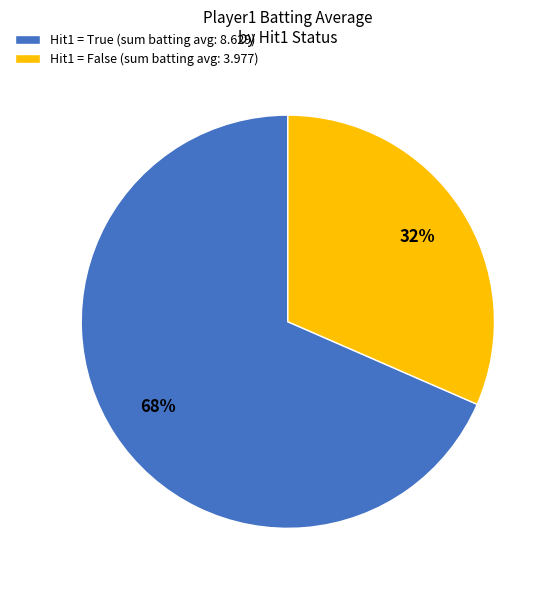

To the nearest percent, what is the average slice percentage?

50%